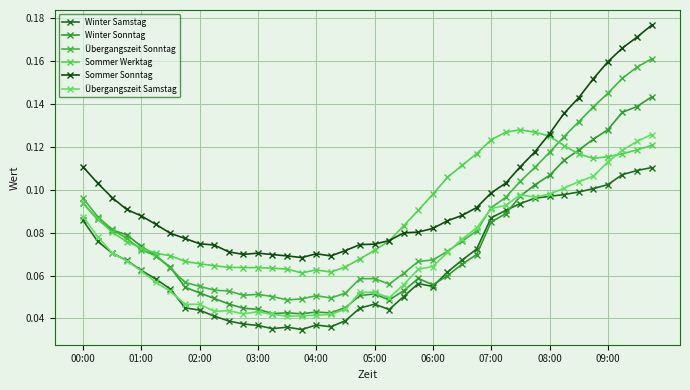

How many lines are shown in the chart?

6